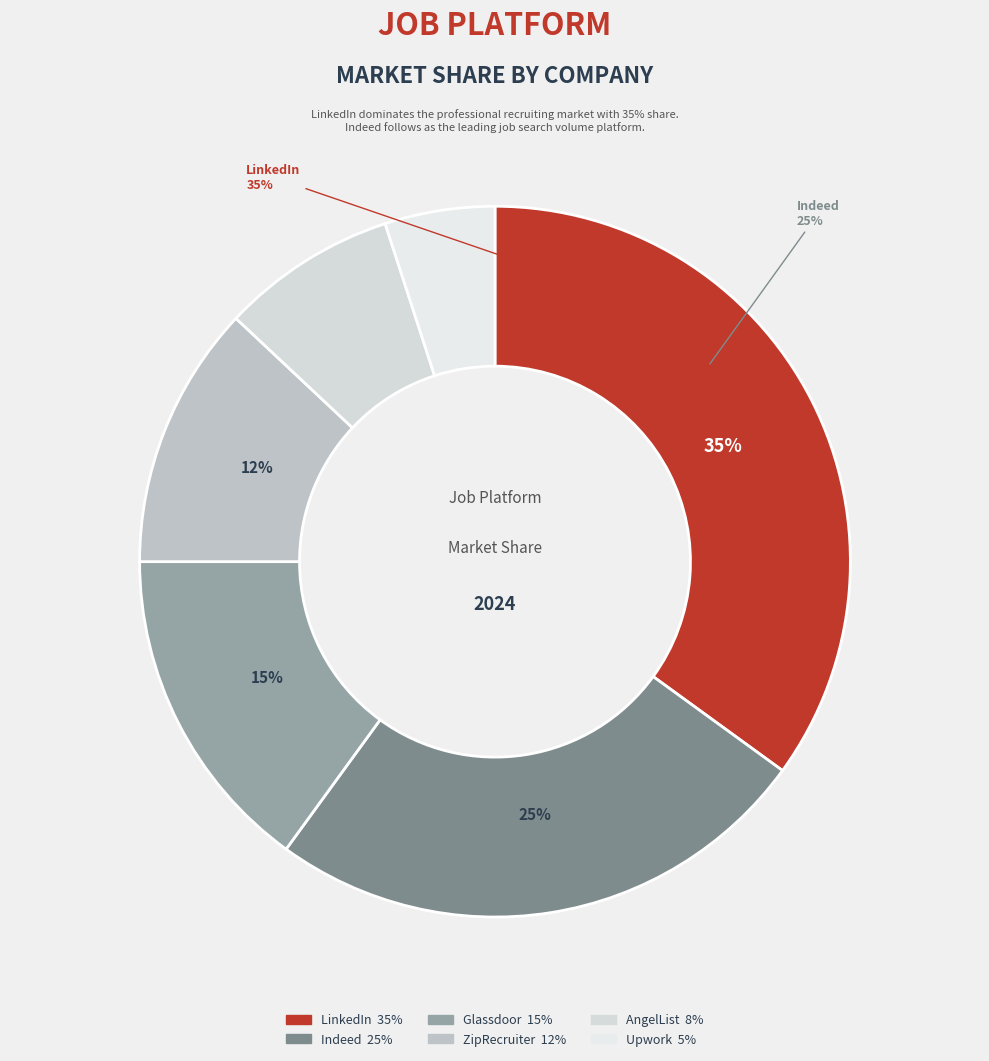

How many slices are in this pie chart?

6